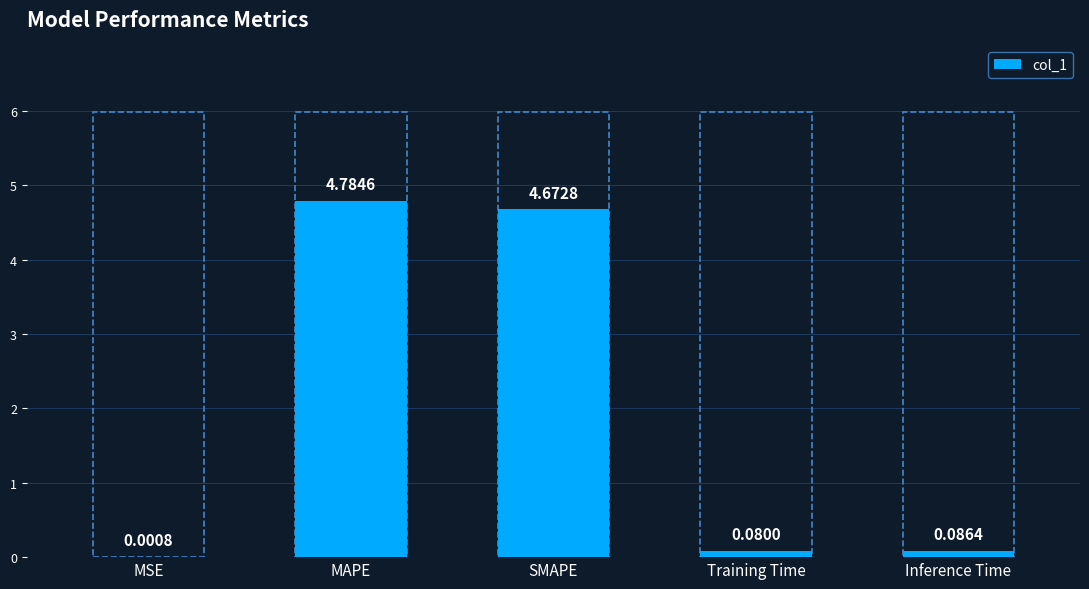

What is the change in value from MAPE to Inference Time?

-4.7